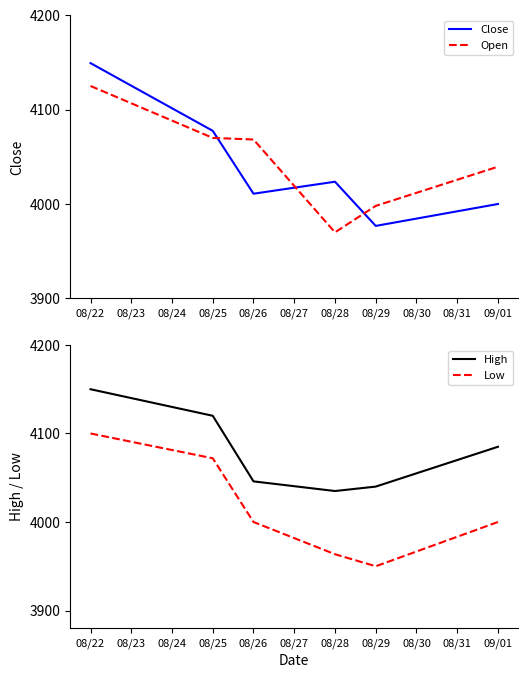

Which series has the widest spread of values?

Close